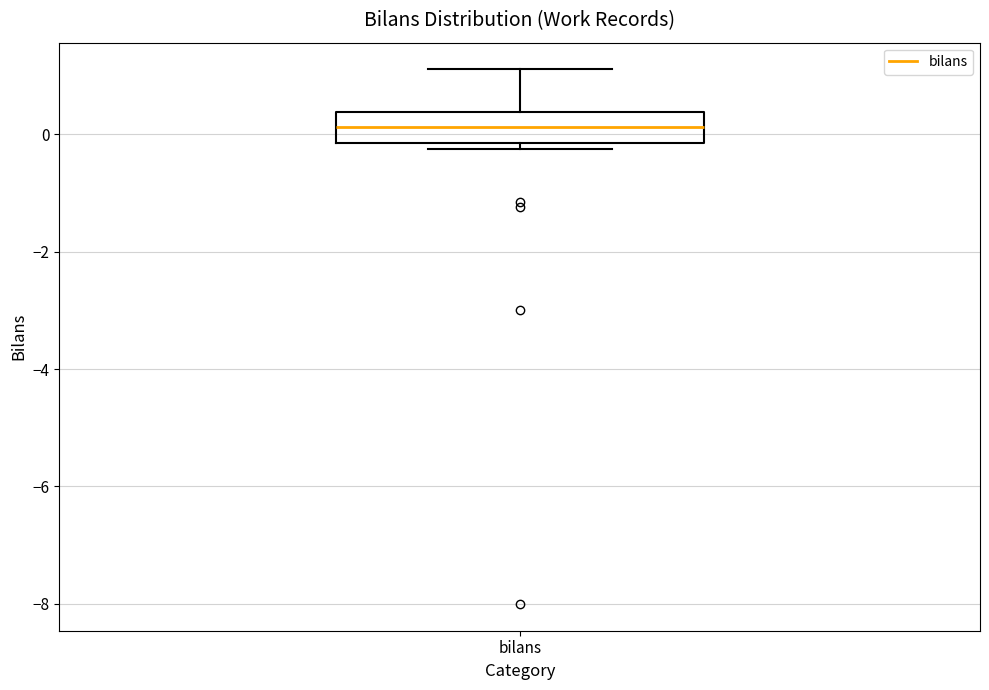

Where does the upper whisker of the box for bilans end on the y-axis? The values are not printed on the chart, so give them approximately, as read against the axis.

1.2